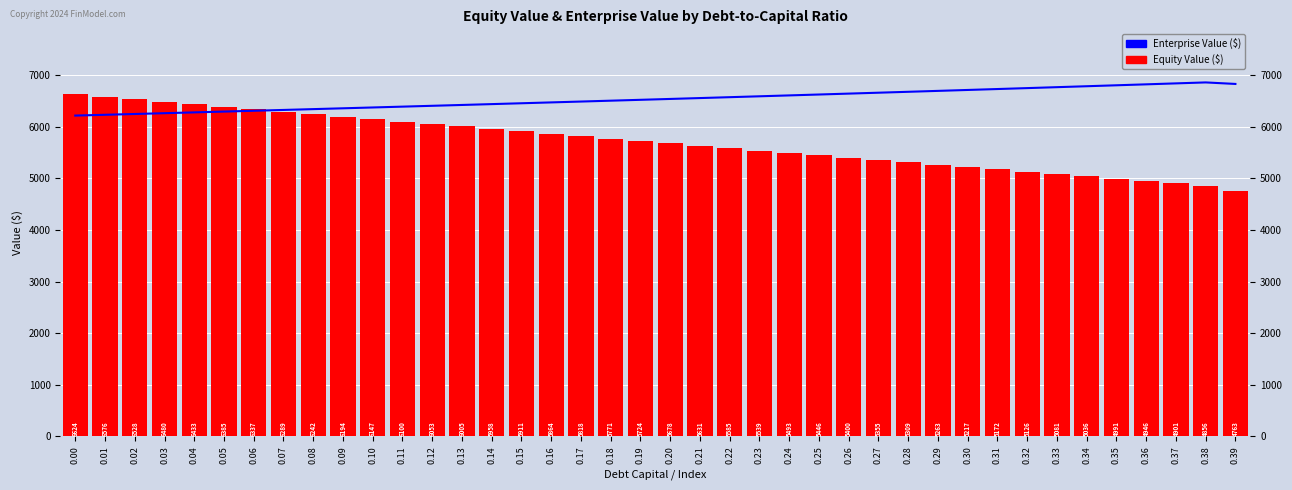

What is the difference between the Enterprise Value ($) values at 0.07 and 0.14?

113.0